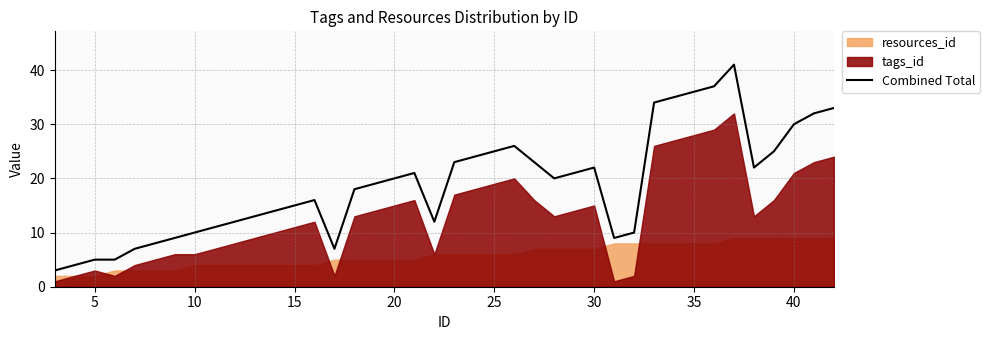

How many values are below 20?

20